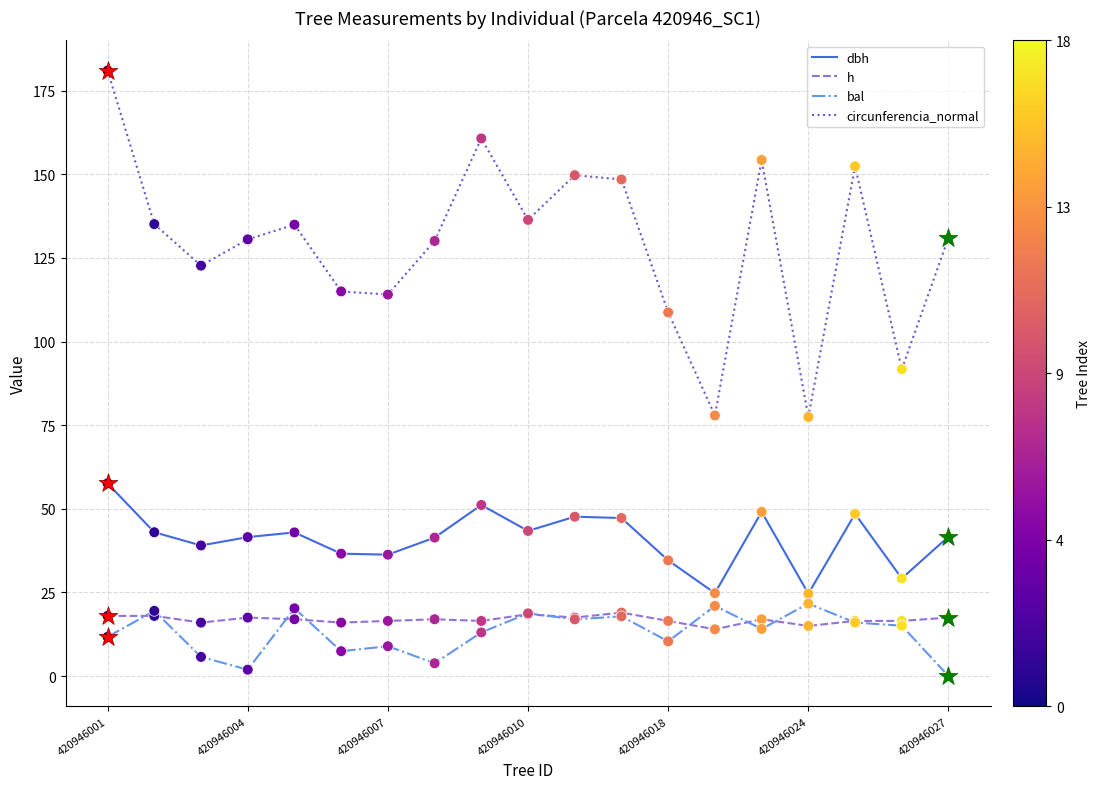

Which series has the widest spread of values?

circunferencia_normal